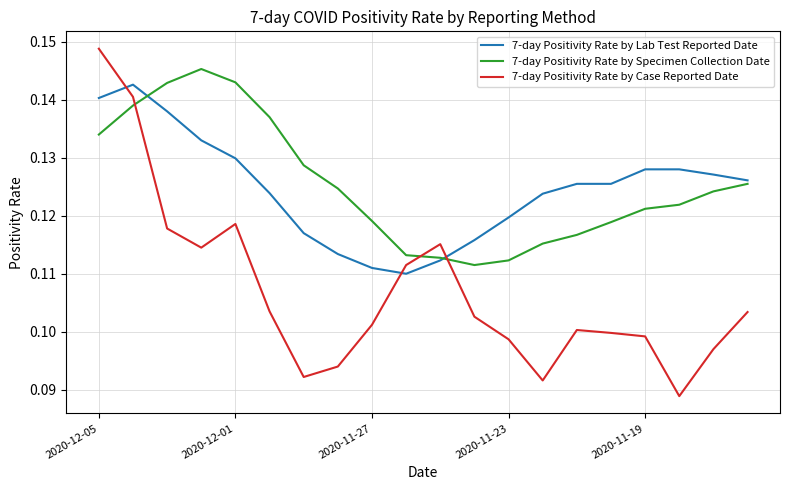

Which series has the widest spread of values?

7-day Positivity Rate by Case Reported Date